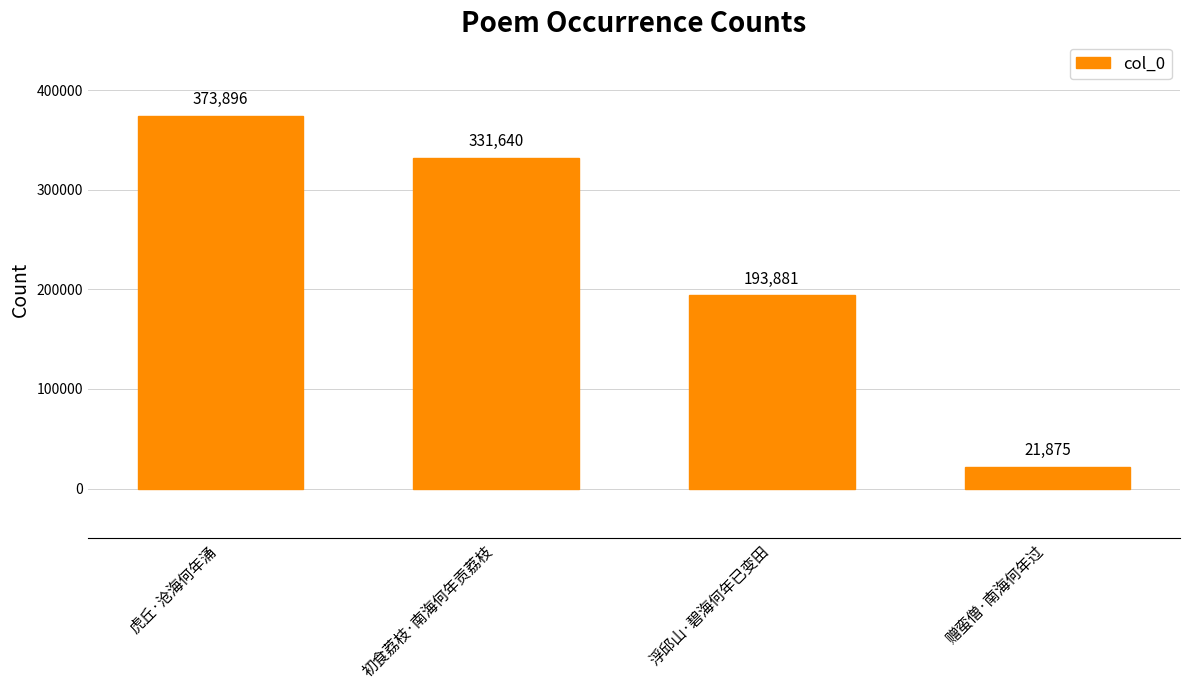

Count the values in the range 193881 to 373896.

3